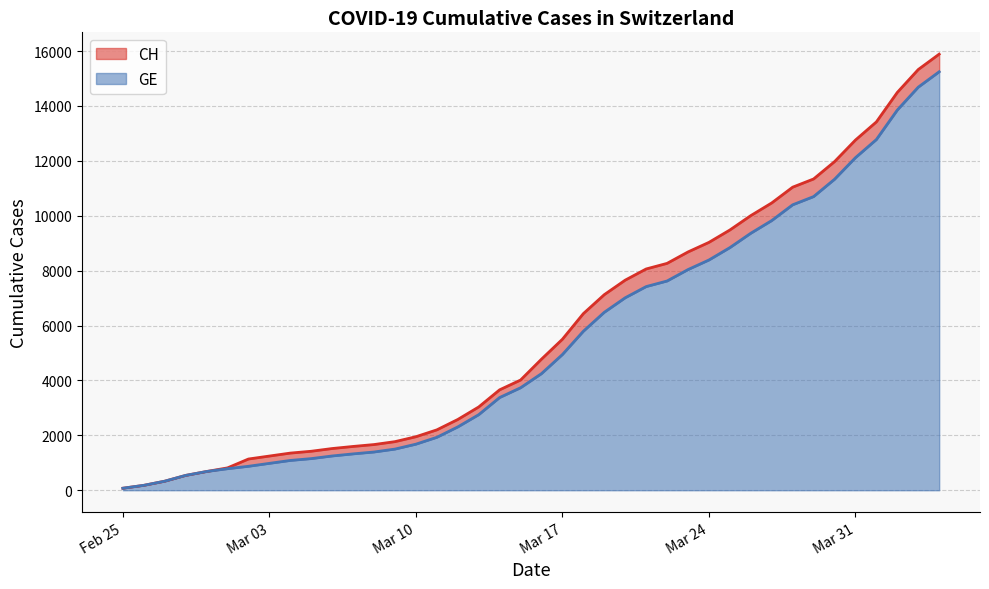

Read the CH value at 2020-03-16, to the nearest 50.

4800